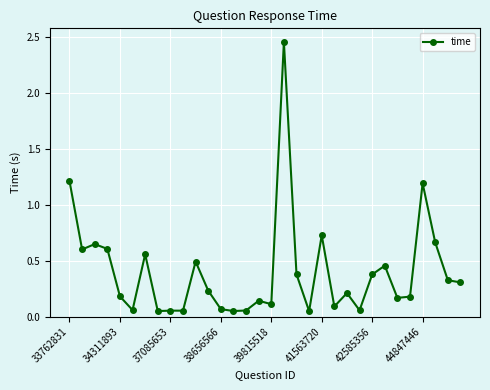

What is the difference between the second highest and minimum values?

1.2